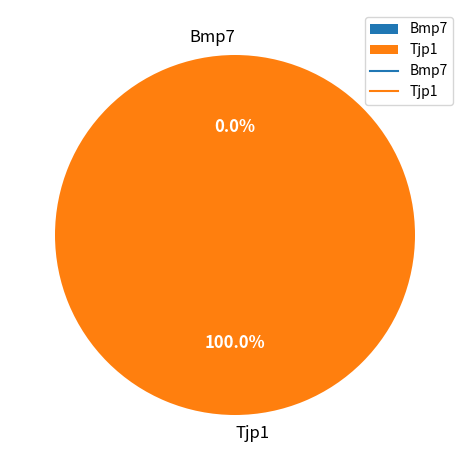

Rank the categories by value from lowest to highest.

Bmp7, Tjp1